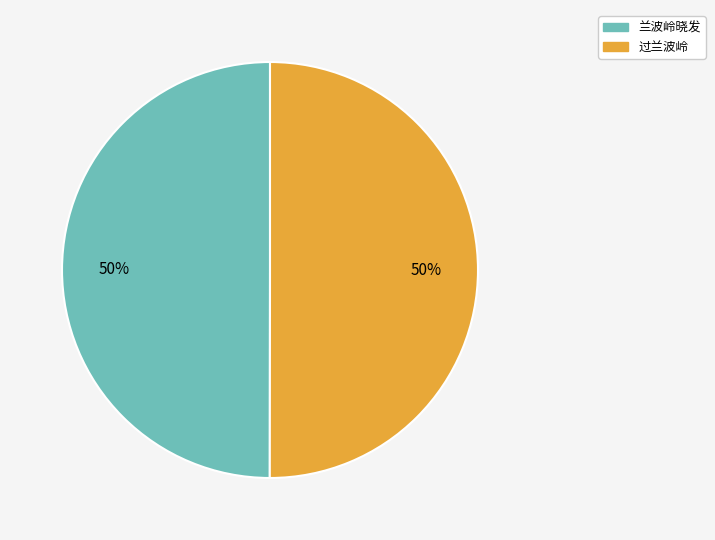

Is it true that 过兰波岭 is 50% of the pie?

True